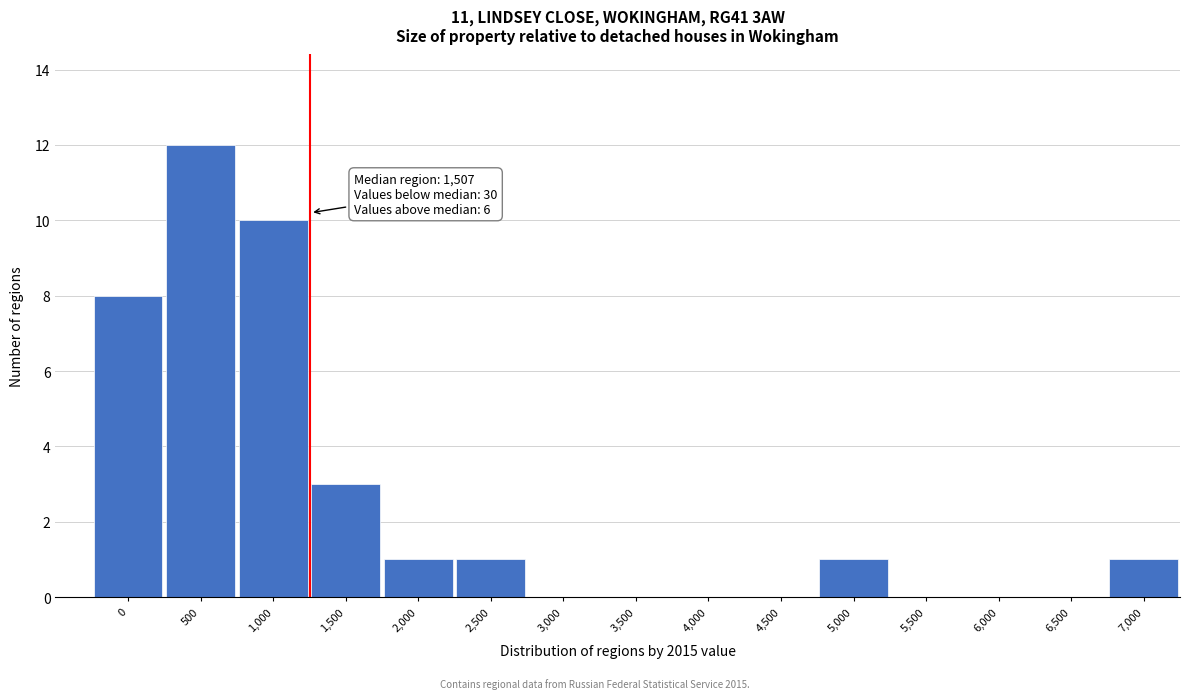

Reading left to right, transcribe all the data shown in this chart.

0=8	500=12	1,000=10	1,500=3	2,000=1	2,500=1	3,000=0	3,500=0	4,000=0	4,500=0	5,000=1	5,500=0	6,000=0	6,500=0	7,000=1